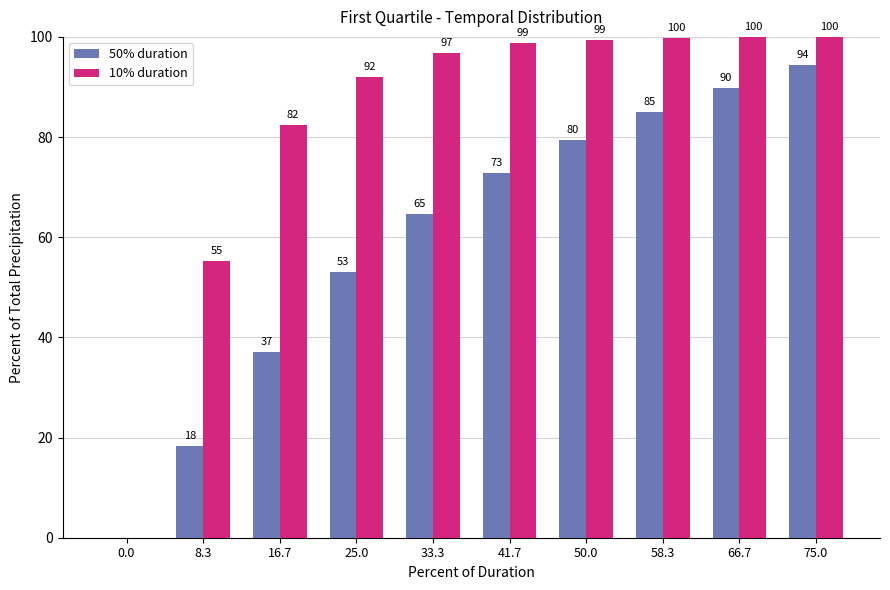

What is the sum of all 10% duration values?

824.1